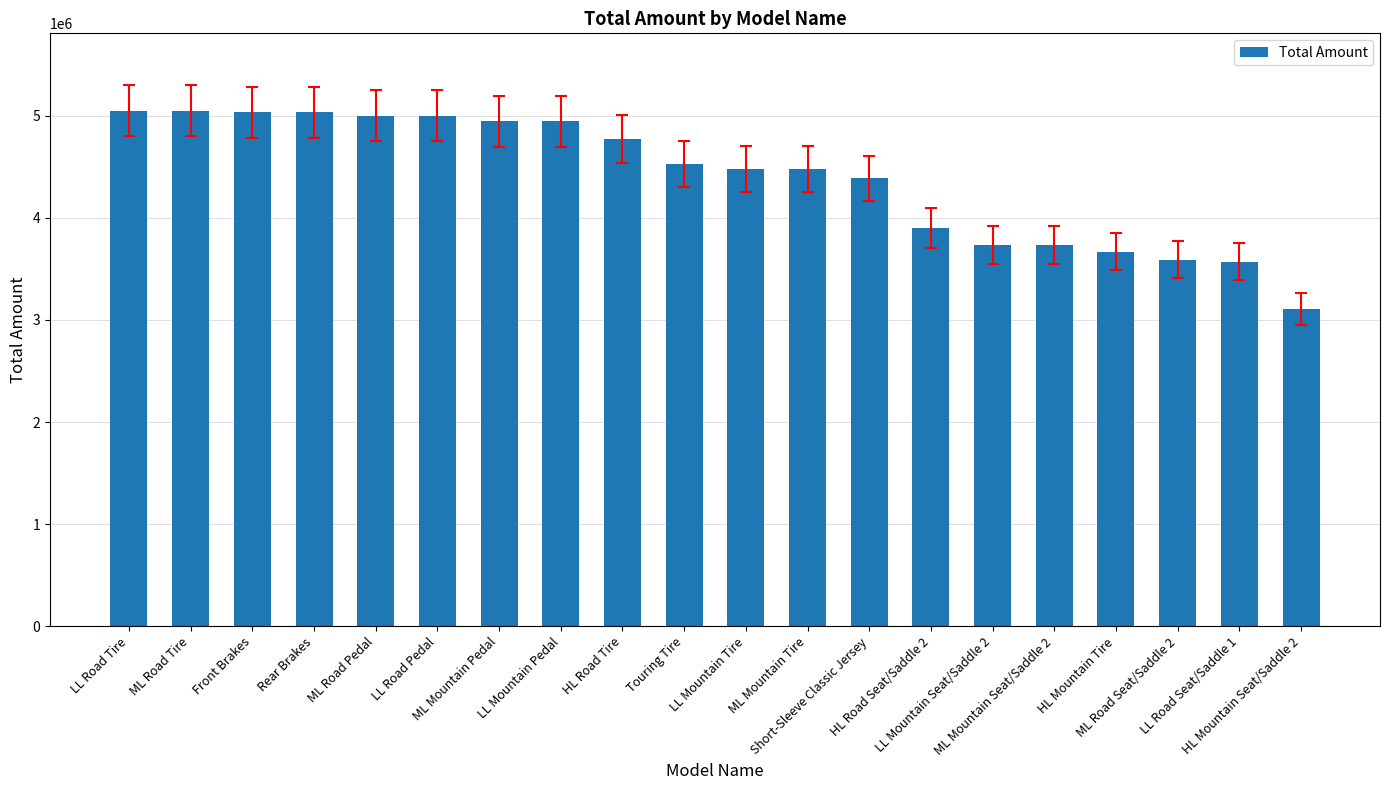

What is the smallest value displayed?

3105055.8